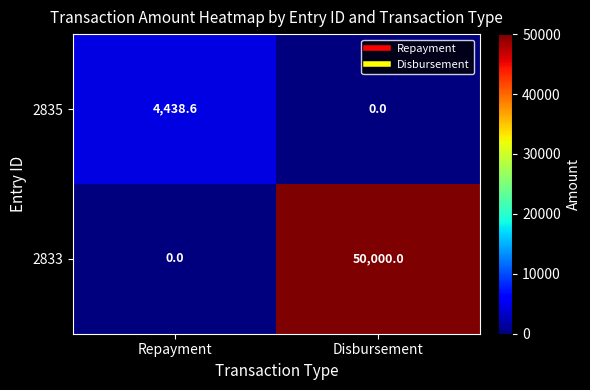

List the series in order of their overall mean, highest first.

2833, 2835